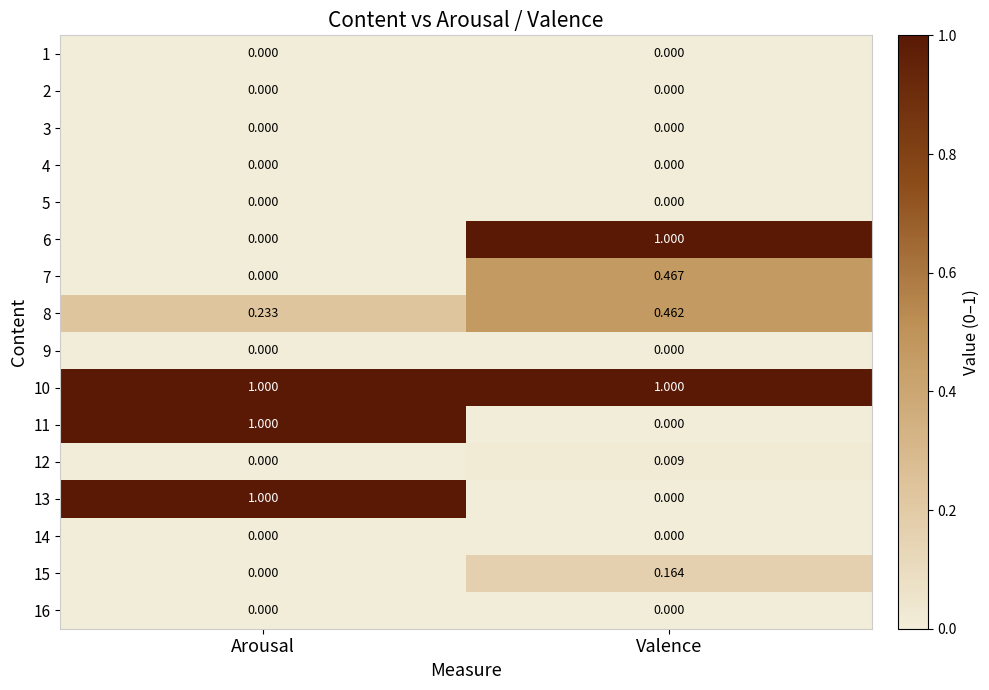

How many categories are shown in the chart?

2